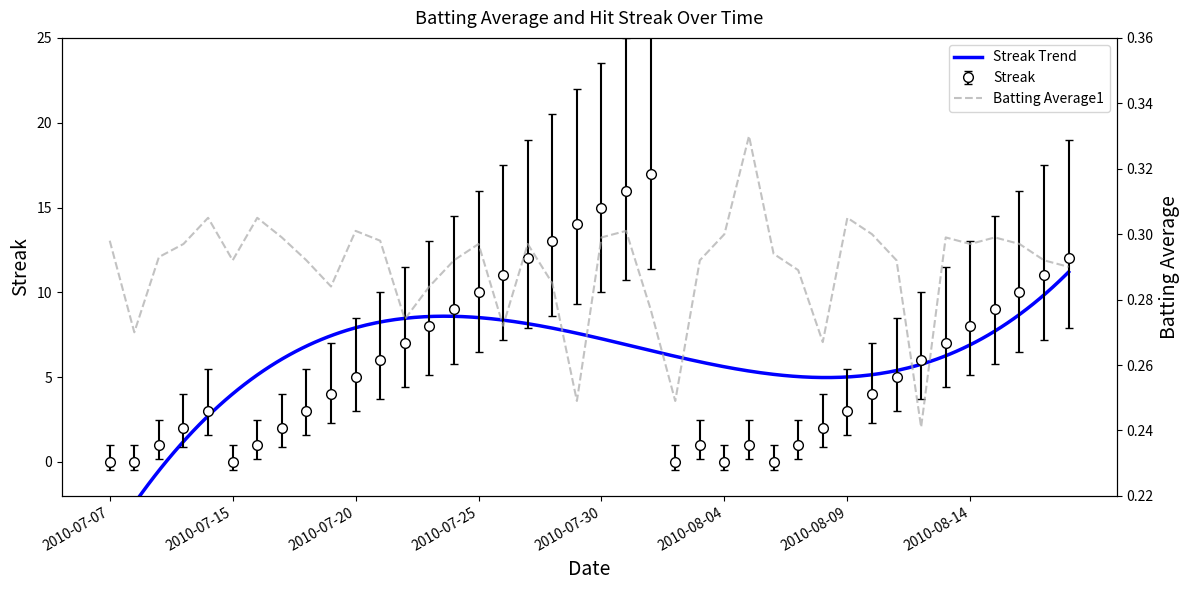

What position from the left is 2010-07-11?

5